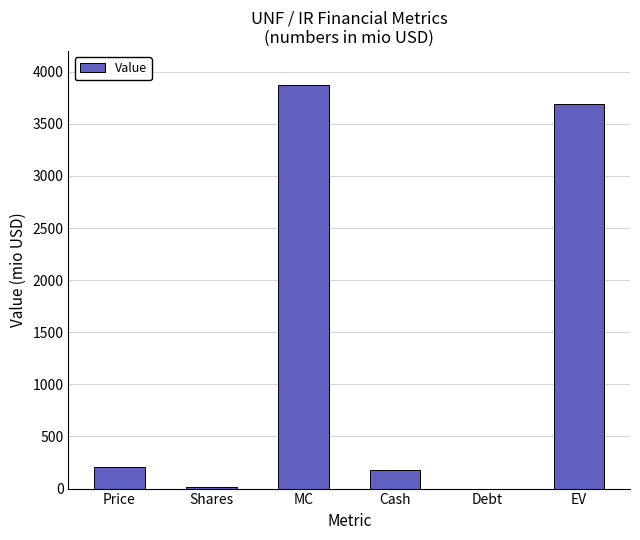

What is the greatest value displayed?

3869.6